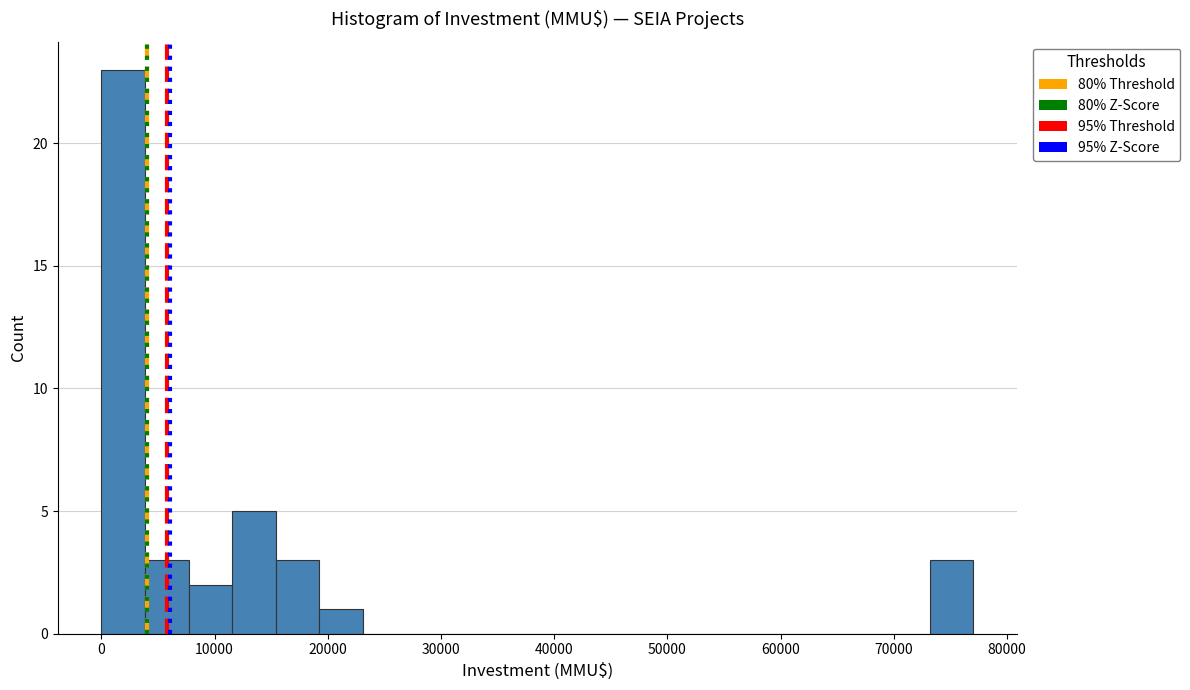

Read against the x-axis, roughly where is the centre of the tallest bar?

2000